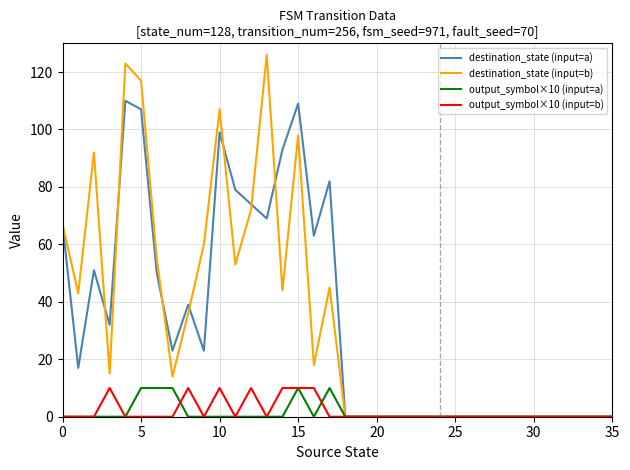

What is the highest value of the destination_state (input=b) series?

126